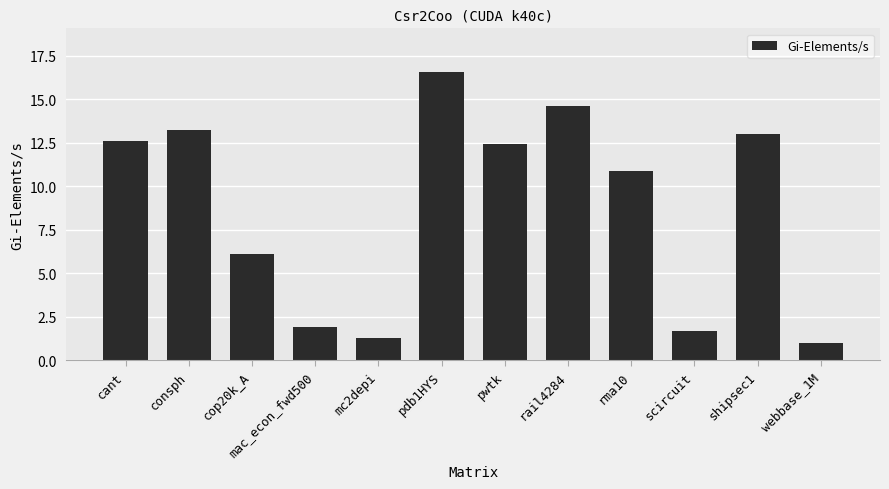

Count the number of categories in the chart.

12